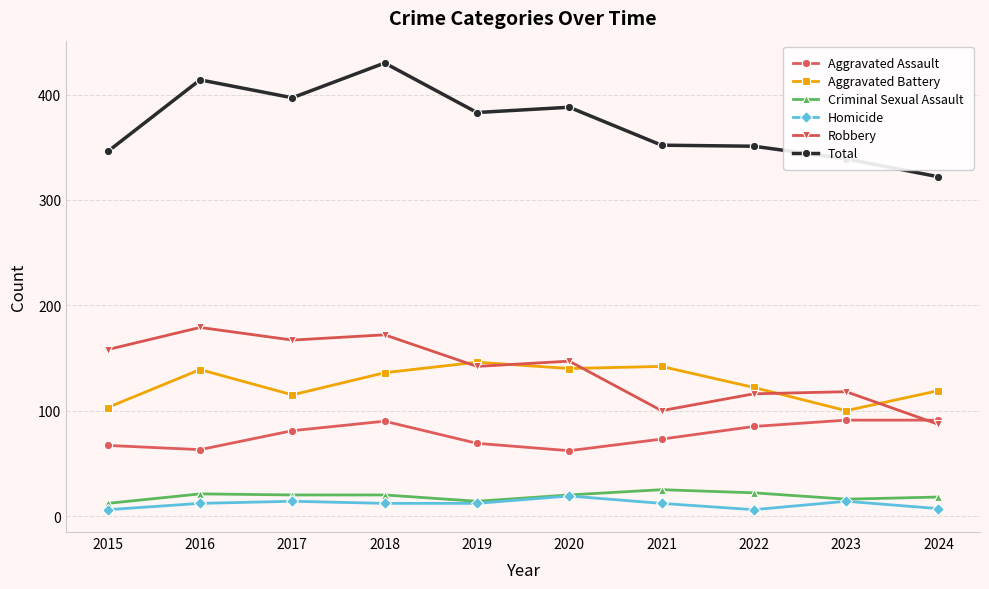

Where is the first local maximum for Aggravated Battery?

2016